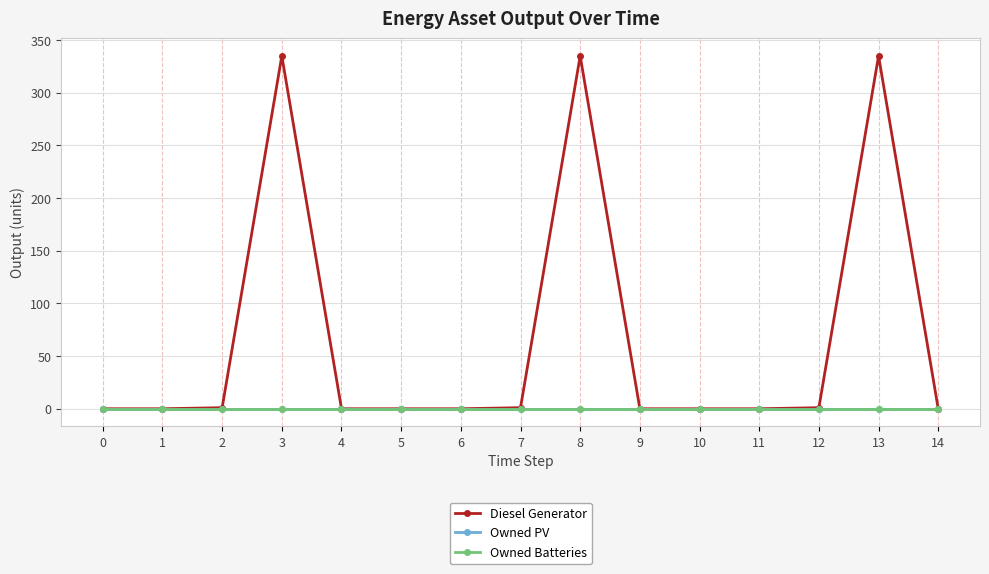

True or false: Owned Batteries and Owned PV cross at least once.

False